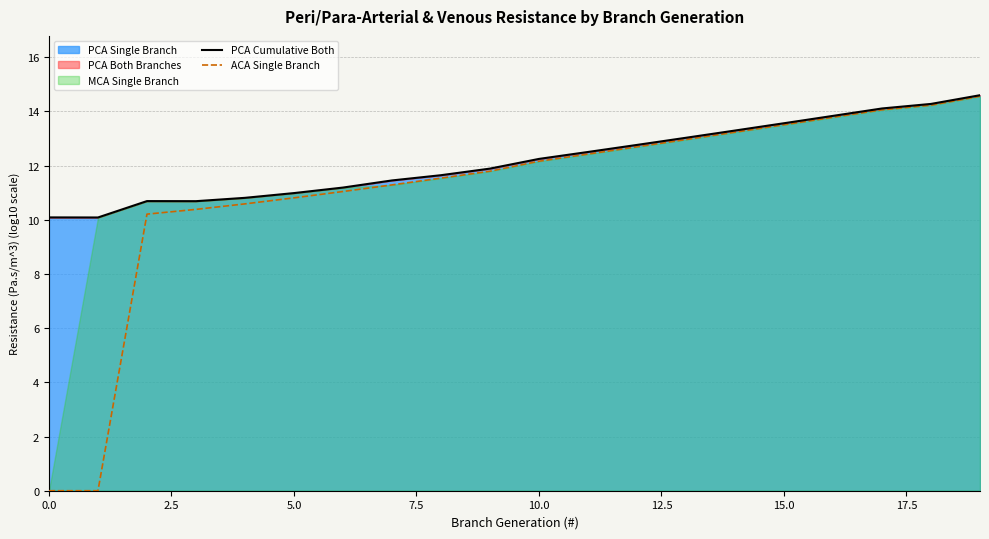

Does the chart have visible grid lines?

Yes